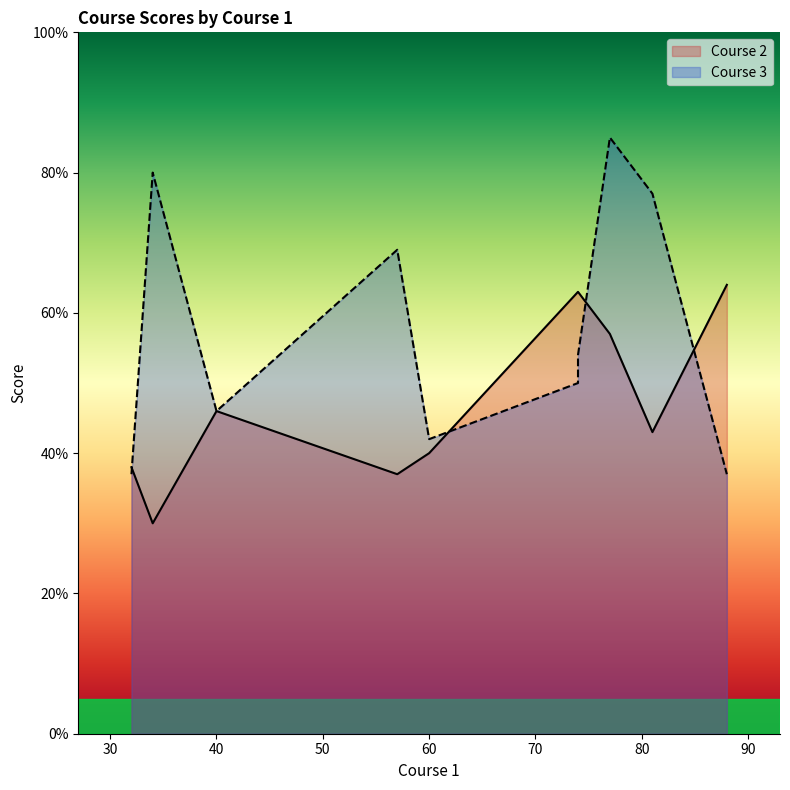

Which series has the largest total across all categories?

Course 3